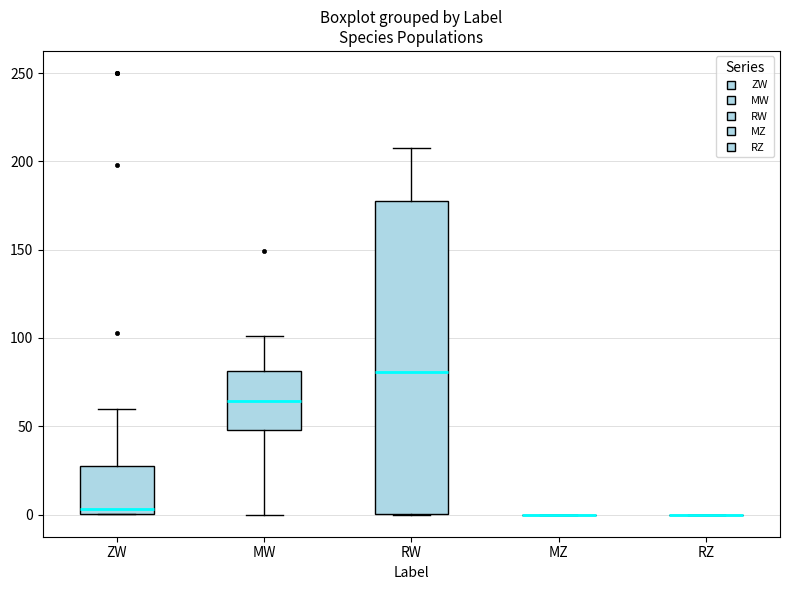

Reading left to right, transcribe this box plot: for each box, give where its median line is, the range the box spans, and where its two whiskers end, as read against the y-axis. The values are not printed on the chart, so give them approximately, as read against the axis.

ZW: median 5, box 0 to 25, whiskers 0 to 60
MW: median 65, box 50 to 80, whiskers 0 to 100
RW: median 80, box 0 to 175, whiskers 0 to 210
MZ: box collapsed to a line at 0, whiskers 0 to 0
RZ: box collapsed to a line at 0, whiskers 0 to 0